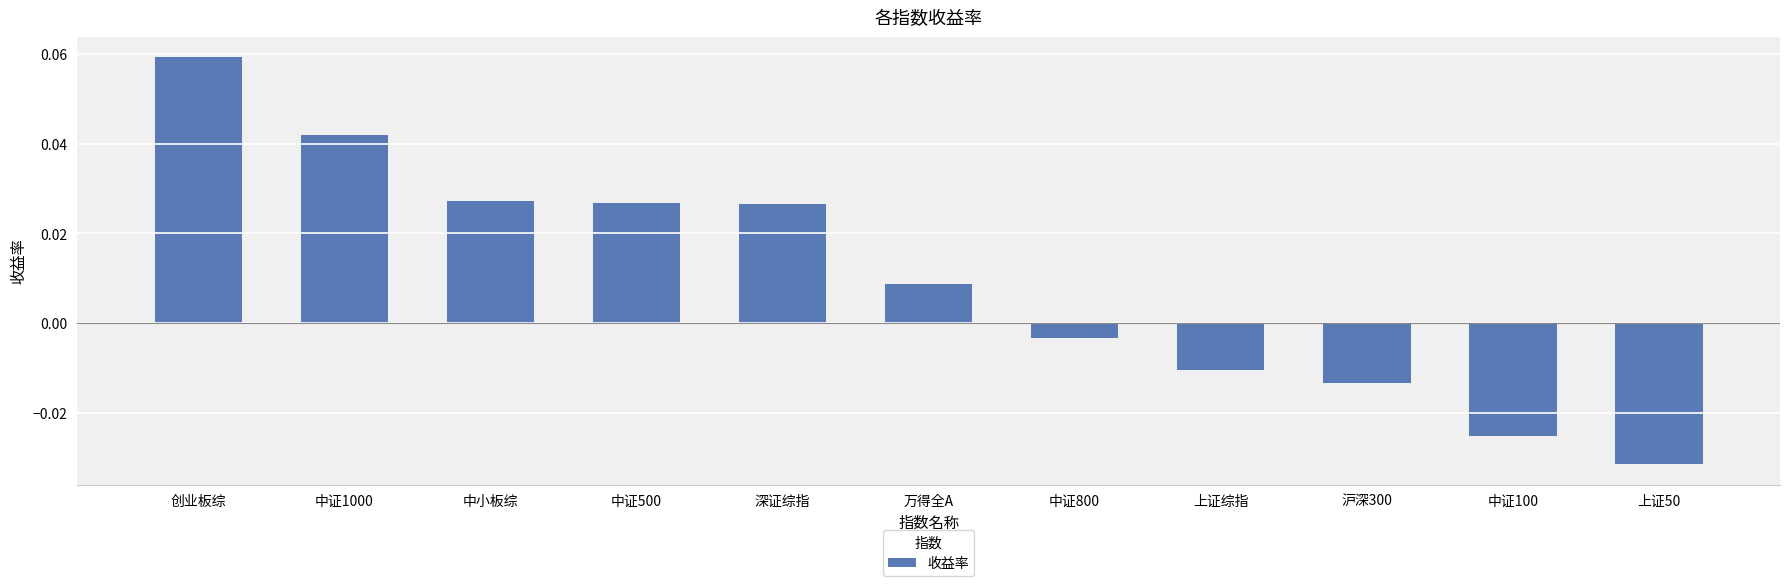

What is the label of the 11th bar from the right?

创业板综